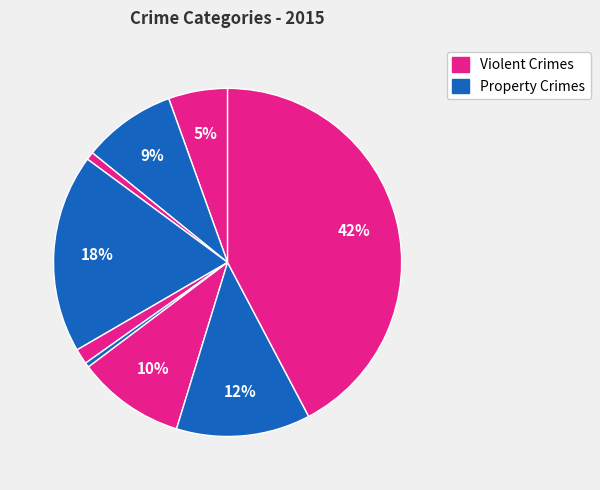

How many slices are in this pie chart?

9